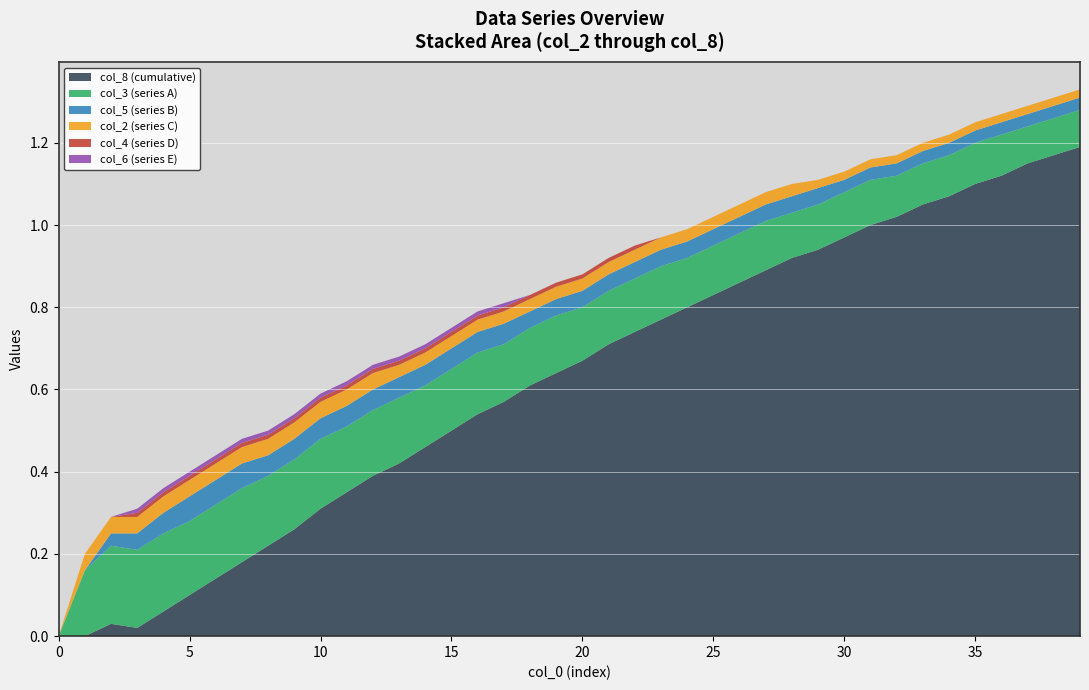

Reading left to right, extract all data points from this chart.

col_8: 0.0	0.0	0.0	0.0	0.1	0.1	0.1	0.2	0.2	0.3	0.3	0.3	0.4	0.4	0.5	0.5	0.5	0.6	0.6	0.6	0.7	0.7	0.7	0.8	0.8	0.8	0.9	0.9	0.9	0.9	1.0	1.0	1.0	1.1	1.1	1.1	1.1	1.1	1.2	1.2
col_3: 0.0	0.2	0.2	0.2	0.2	0.2	0.2	0.2	0.2	0.2	0.2	0.2	0.2	0.2	0.1	0.1	0.1	0.1	0.1	0.1	0.1	0.1	0.1	0.1	0.1	0.1	0.1	0.1	0.1	0.1	0.1	0.1	0.1	0.1	0.1	0.1	0.1	0.1	0.1	0.1
col_5: 0.0	0.0	0.0	0.0	0.1	0.1	0.1	0.1	0.1	0.1	0.1	0.1	0.1	0.1	0.1	0.1	0.1	0.1	0.0	0.0	0.0	0.0	0.0	0.0	0.0	0.0	0.0	0.0	0.0	0.0	0.0	0.0	0.0	0.0	0.0	0.0	0.0	0.0	0.0	0.0
col_2: 0.0	0.0	0.0	0.0	0.0	0.0	0.0	0.0	0.0	0.0	0.0	0.0	0.0	0.0	0.0	0.0	0.0	0.0	0.0	0.0	0.0	0.0	0.0	0.0	0.0	0.0	0.0	0.0	0.0	0.0	0.0	0.0	0.0	0.0	0.0	0.0	0.0	0.0	0.0	0.0
col_4: 0.0	0.0	0.0	0.0	0.0	0.0	0.0	0.0	0.0	0.0	0.0	0.0	0.0	0.0	0.0	0.0	0.0	0.0	0.0	0.0	0.0	0.0	0.0	0.0	0.0	0.0	0.0	0.0	0.0	0.0	0.0	0.0	0.0	0.0	0.0	0.0	0.0	0.0	0.0	0.0
col_6: 0.0	0.0	0.0	0.0	0.0	0.0	0.0	0.0	0.0	0.0	0.0	0.0	0.0	0.0	0.0	0.0	0.0	0.0	0.0	0.0	0.0	0.0	0.0	0.0	0.0	0.0	0.0	0.0	0.0	0.0	0.0	0.0	0.0	0.0	0.0	0.0	0.0	0.0	0.0	0.0